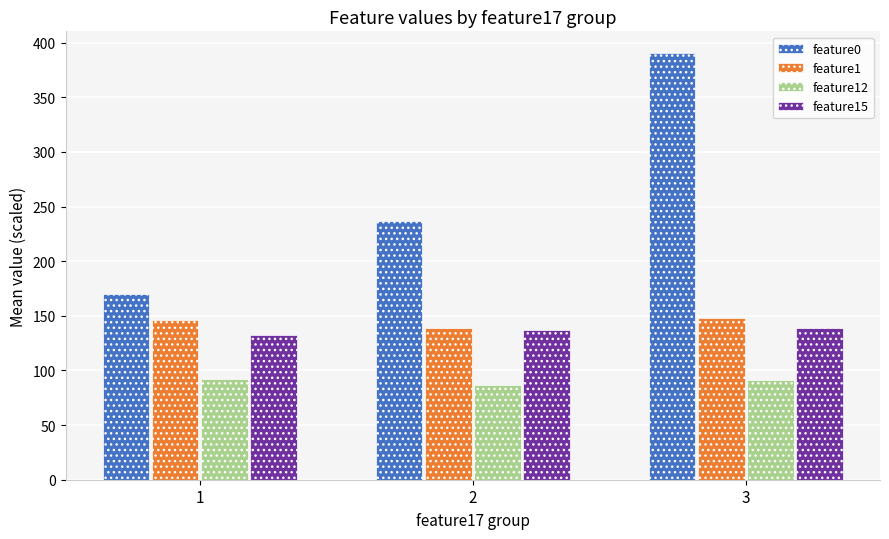

What is the spread (max minus min) of values at 1?

77.7